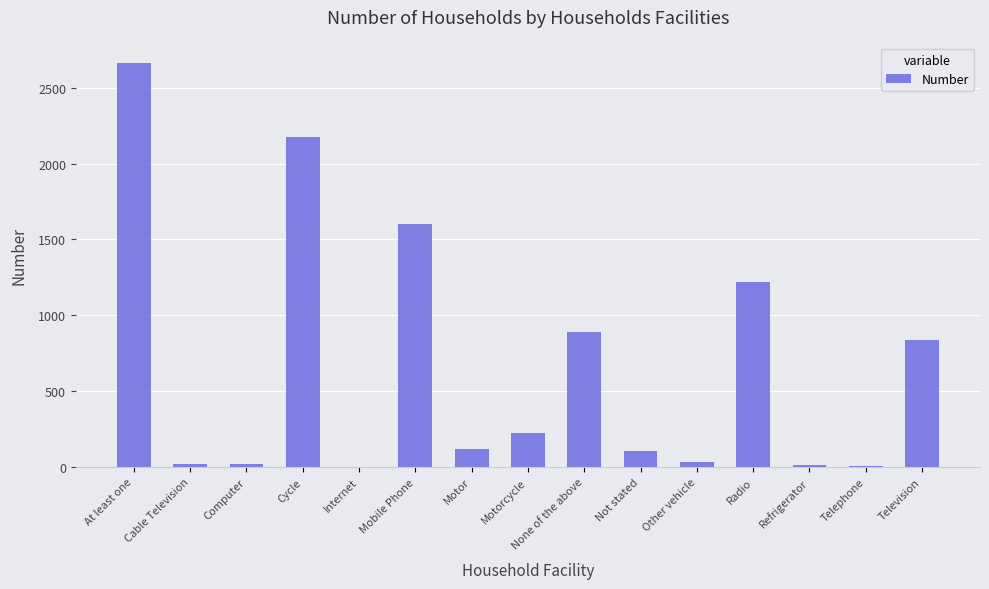

What is the greatest value displayed?

2665